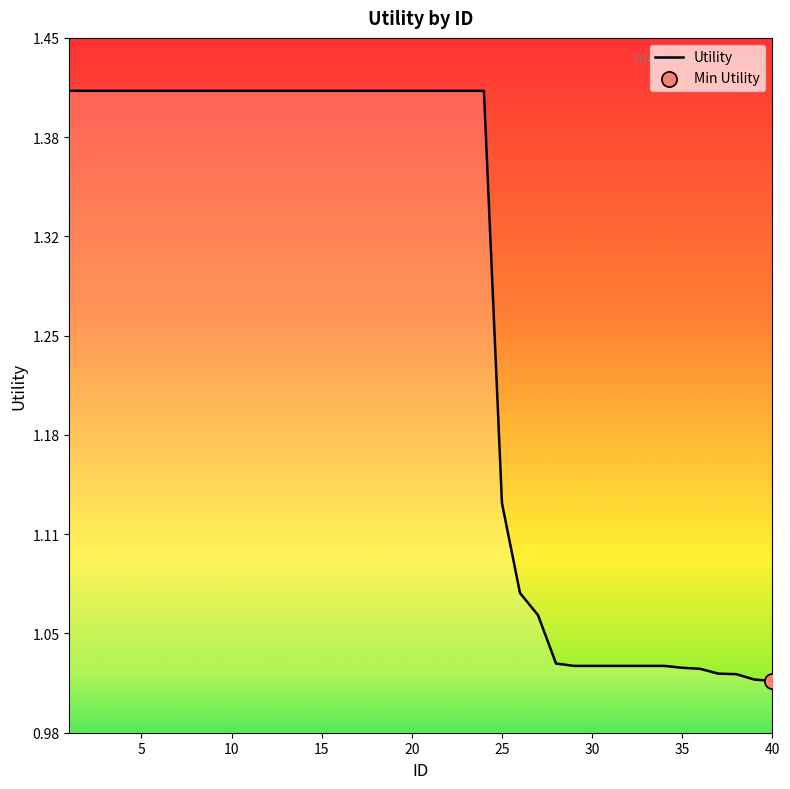

What is the difference between the maximum and minimum values?

0.4